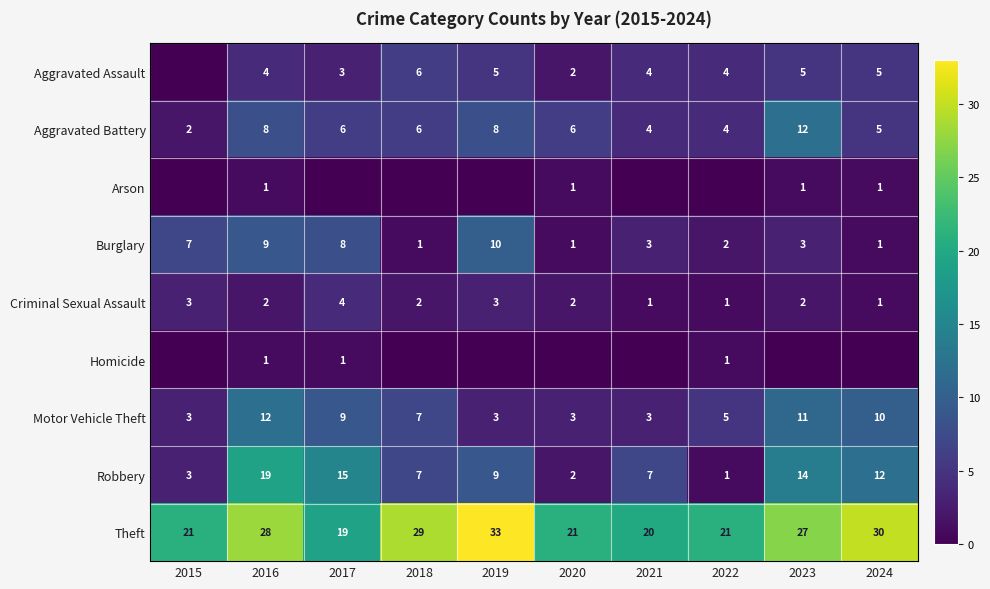

What is the sum of the Robbery values at 2020 and 2018?

9